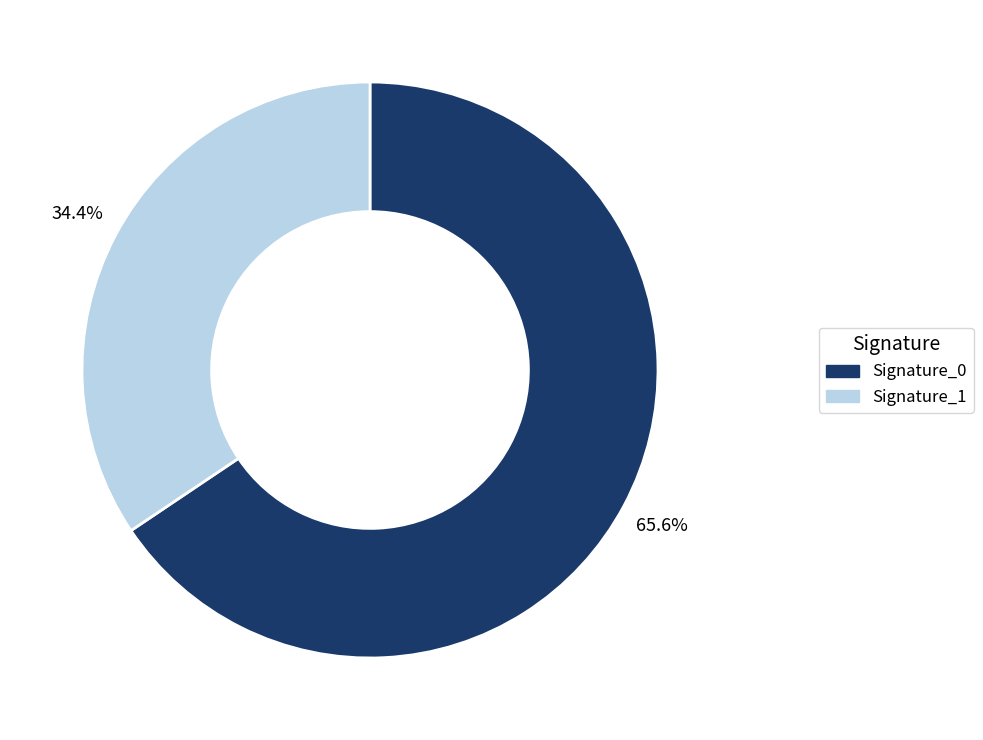

Is there any slice that represents more than half of the pie?

Yes